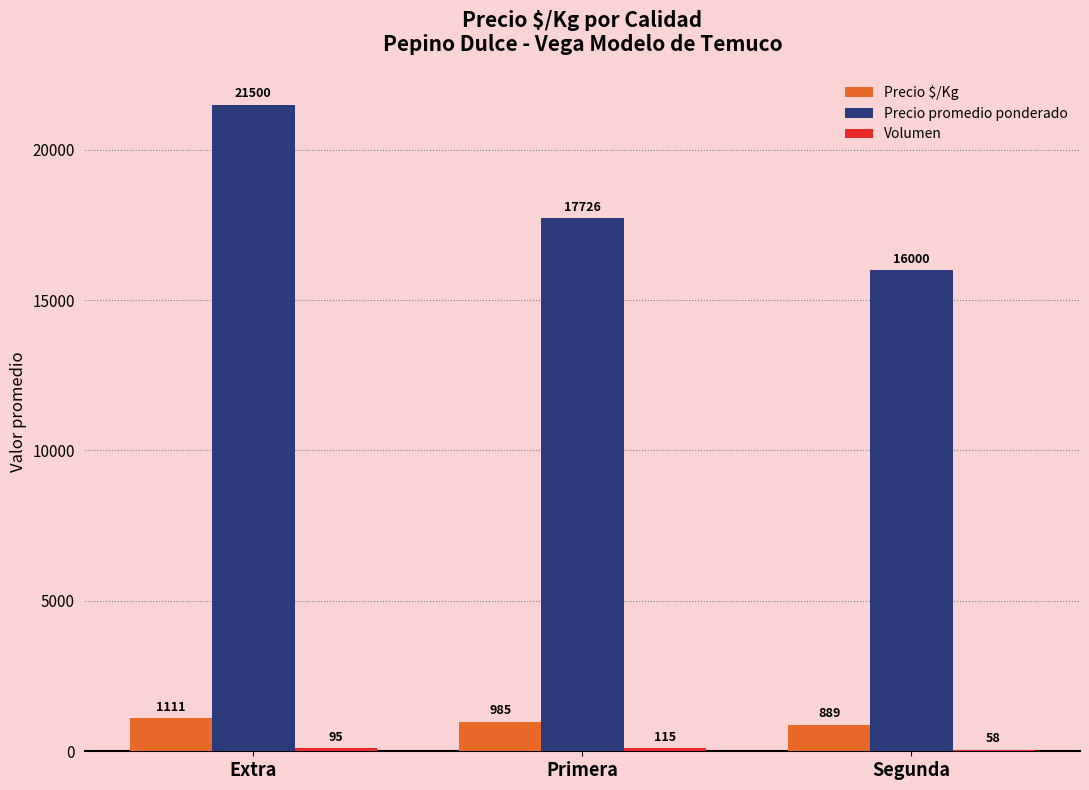

What is the total value across all series at Extra?

22706.0